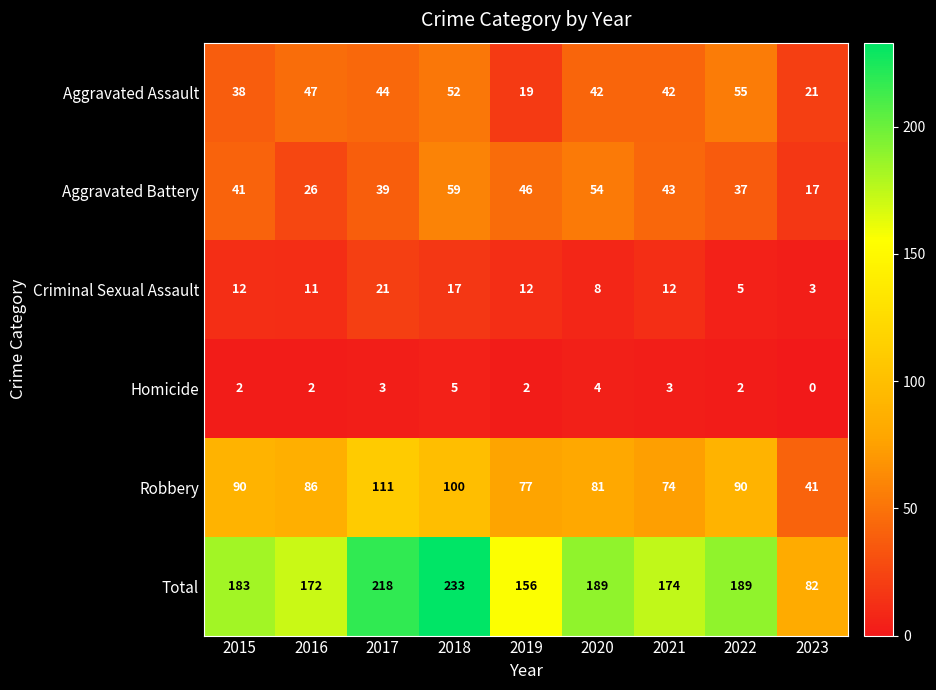

Is it true that Criminal Sexual Assault equals 21 at 2017?

True